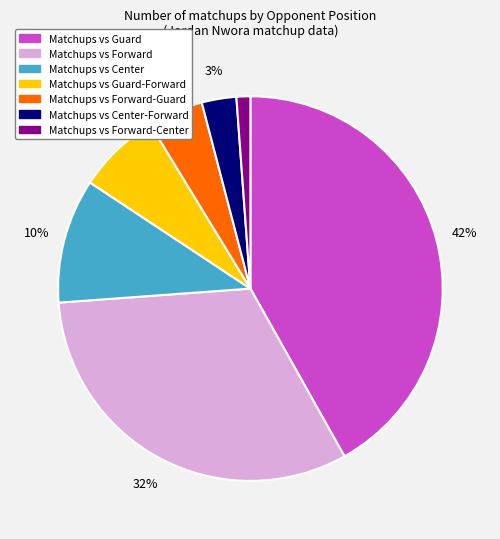

Does any single category account for the majority?

No